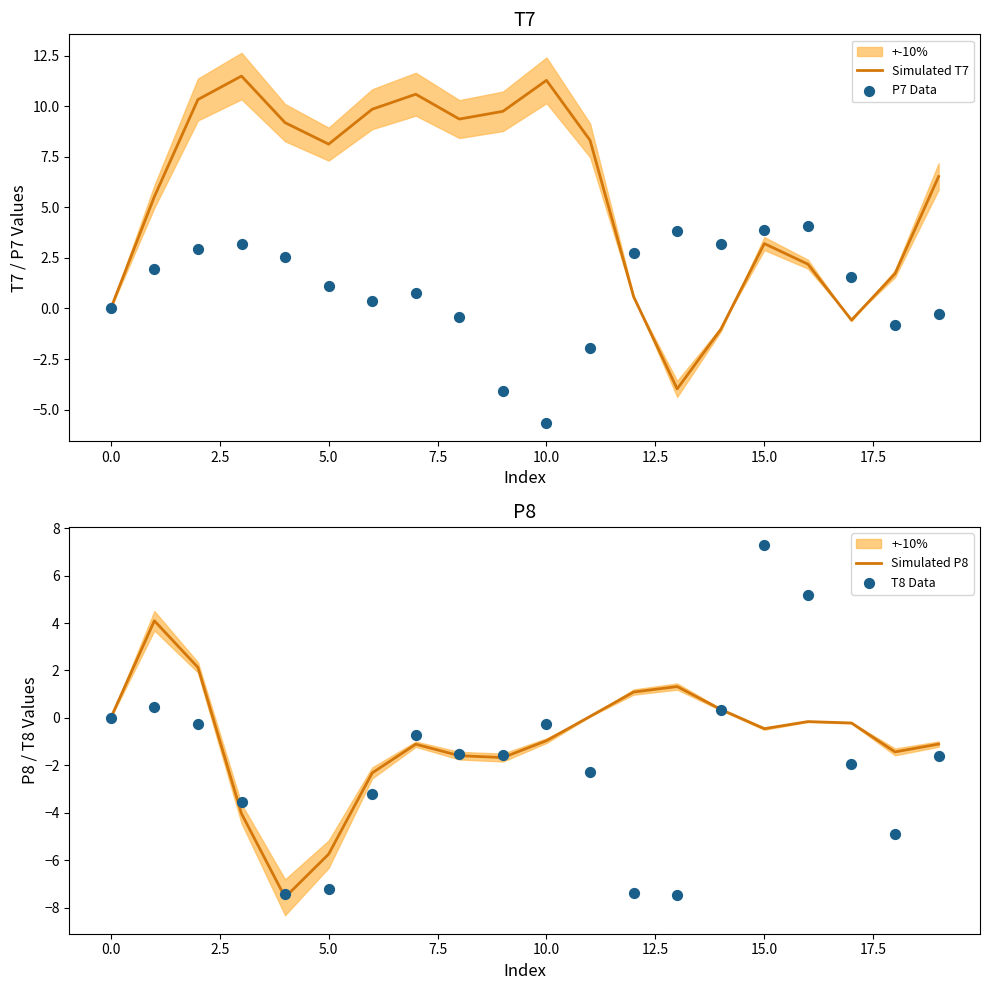

Which series has the largest total across all categories?

Simulated T7